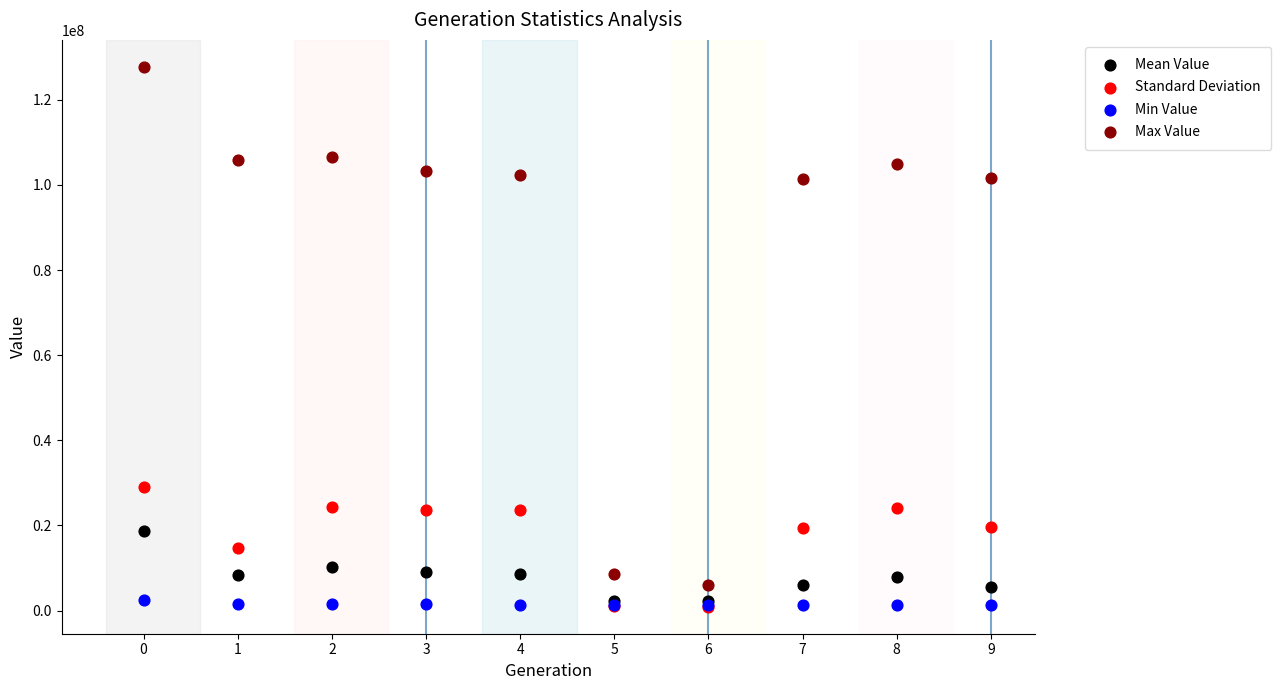

Which series has the widest spread of Y values?

Max Value